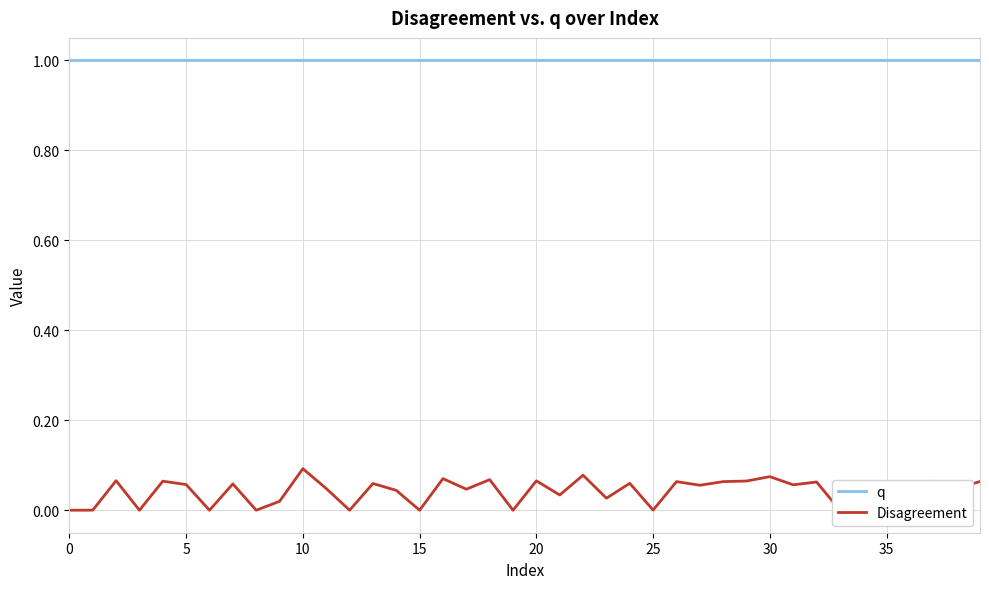

Rank the series by their average value, from lowest to highest.

Disagreement, q